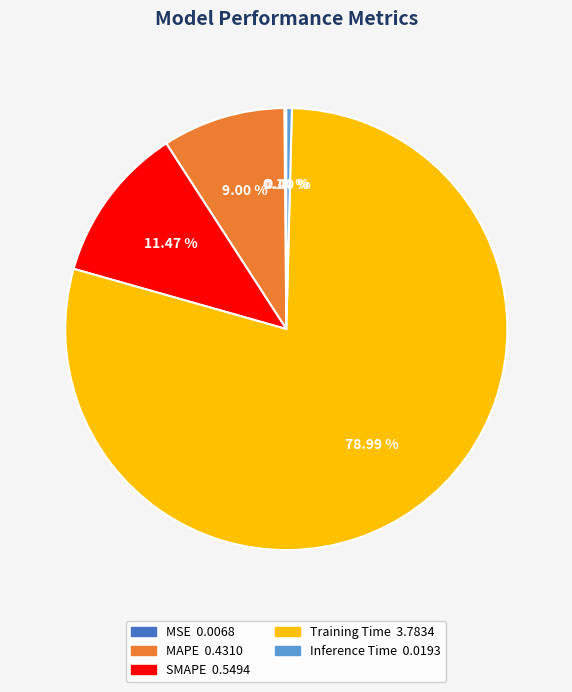

Between Training Time and SMAPE, which is larger?

Training Time